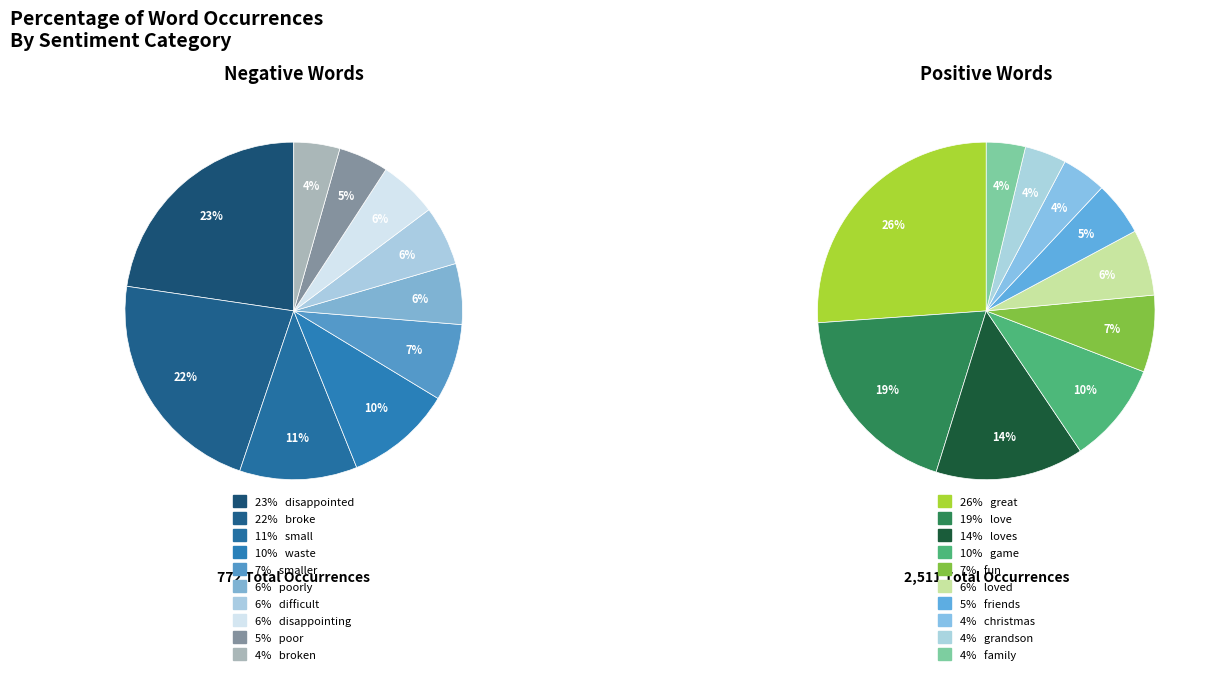

Is there any slice that represents more than half of the pie?

No